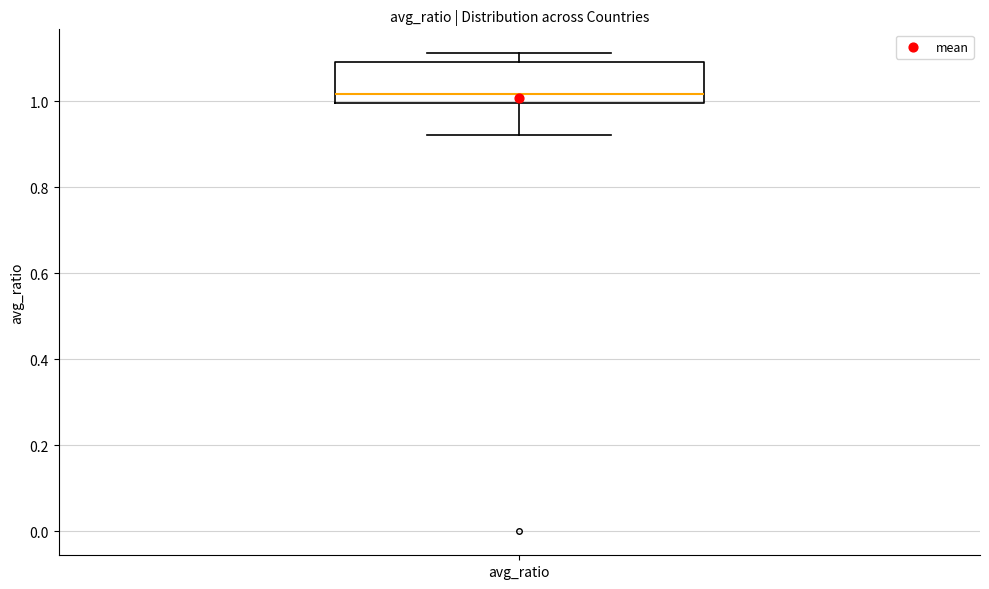

Where is the upper edge of the box for avg_ratio on the y-axis? The values are not printed on the chart, so give them approximately, as read against the axis.

1.10